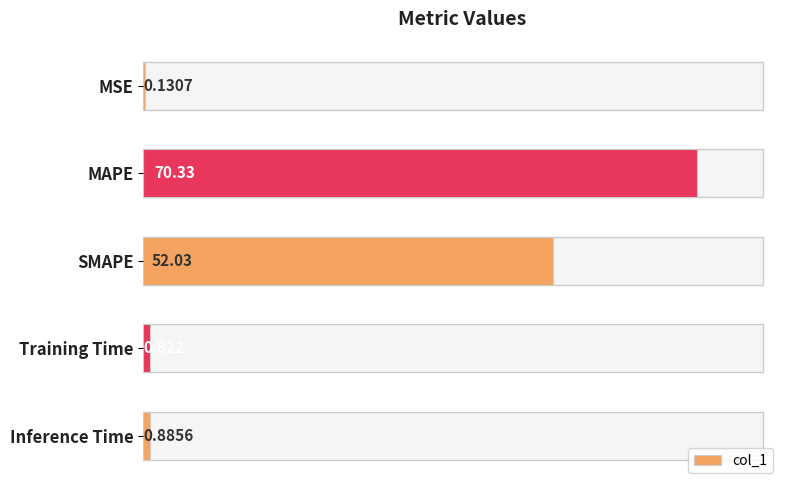

At which label is the value closest to 35?

SMAPE